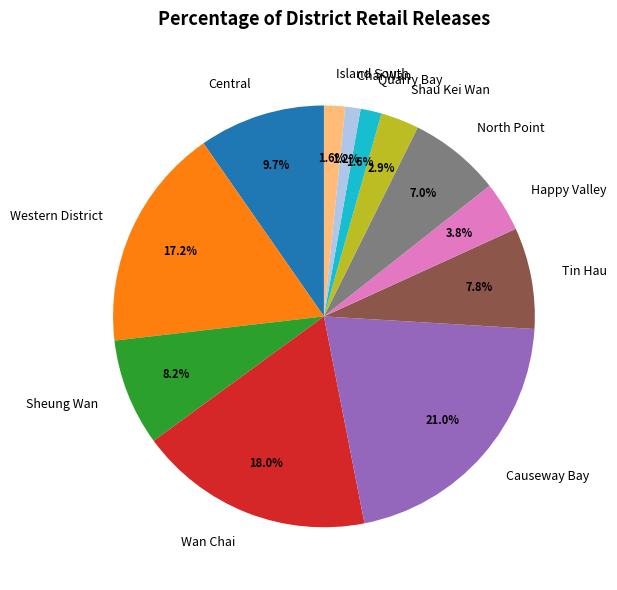

What percentage is NOT represented by Island South?

98.4%